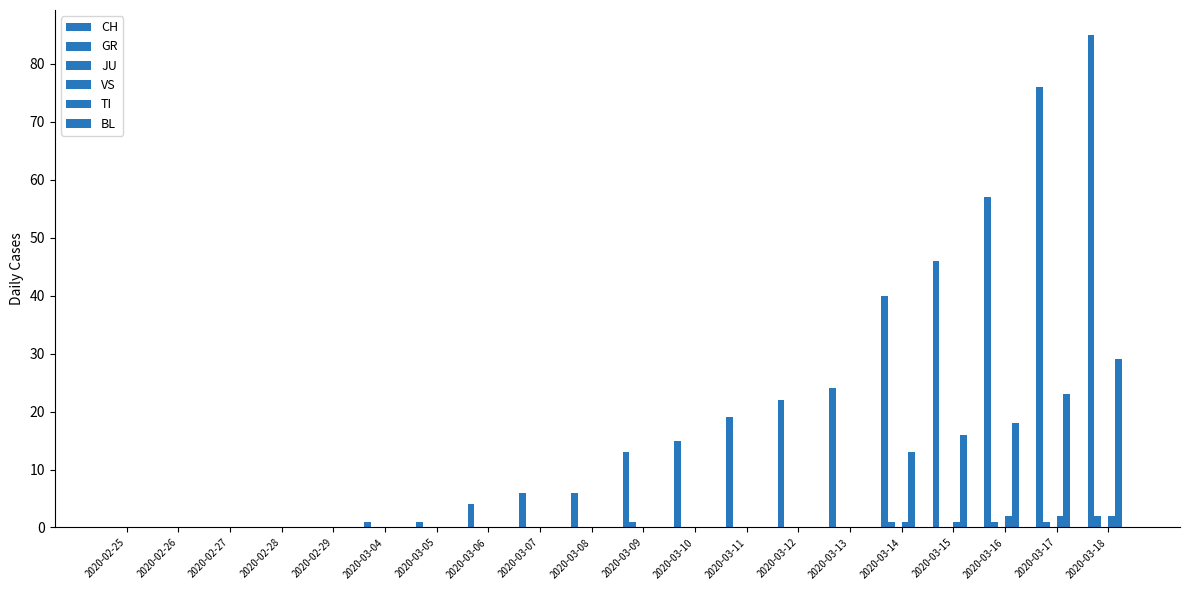

At which category is the sum across all series the highest?

2020-03-18